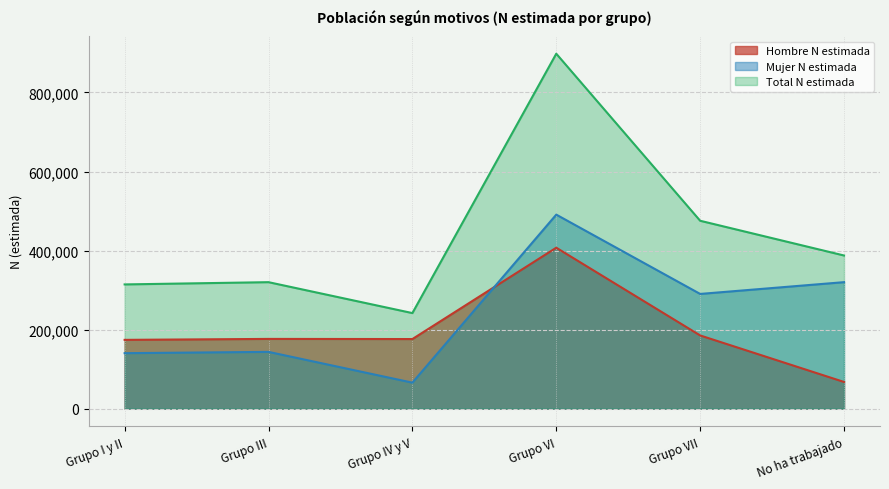

Between No ha trabajado and Grupo I y II, which is larger?

Grupo I y II